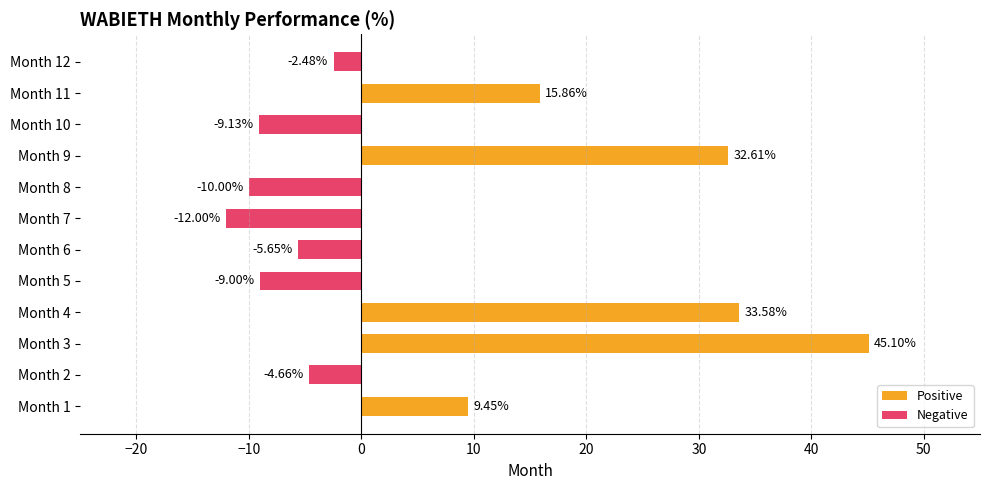

What is the change in value from Month 5 to Month 8?

-1.0